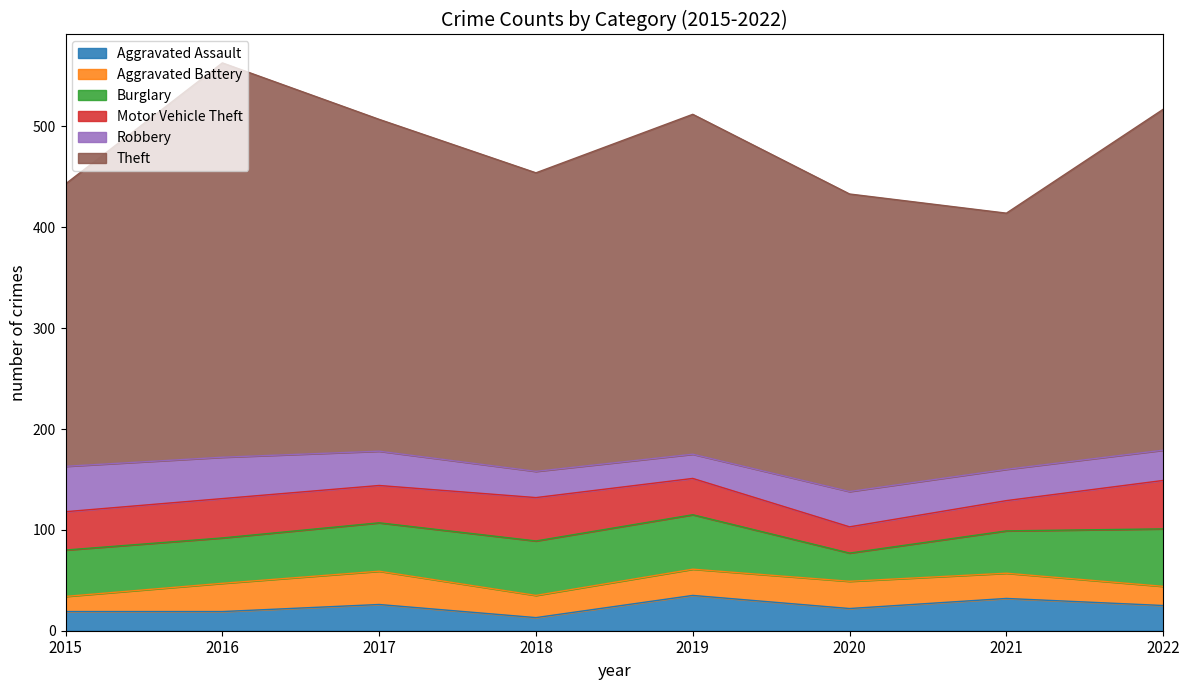

Reading left to right, list all the values displayed in this chart.

Aggravated Assault: 19	19	26	13	35	22	32	25
Aggravated Battery: 15	28	33	22	26	27	25	19
Burglary: 46	45	48	54	54	28	42	57
Motor Vehicle Theft: 38	39	37	43	36	26	30	48
Robbery: 45	41	34	26	24	35	31	30
Theft: 280	391	329	296	337	295	254	338